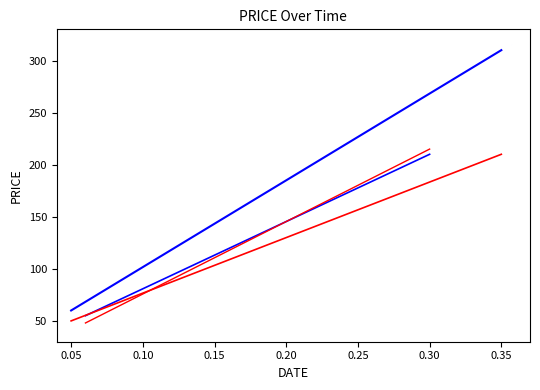

Does the chart display data point markers on the line(s)?

No